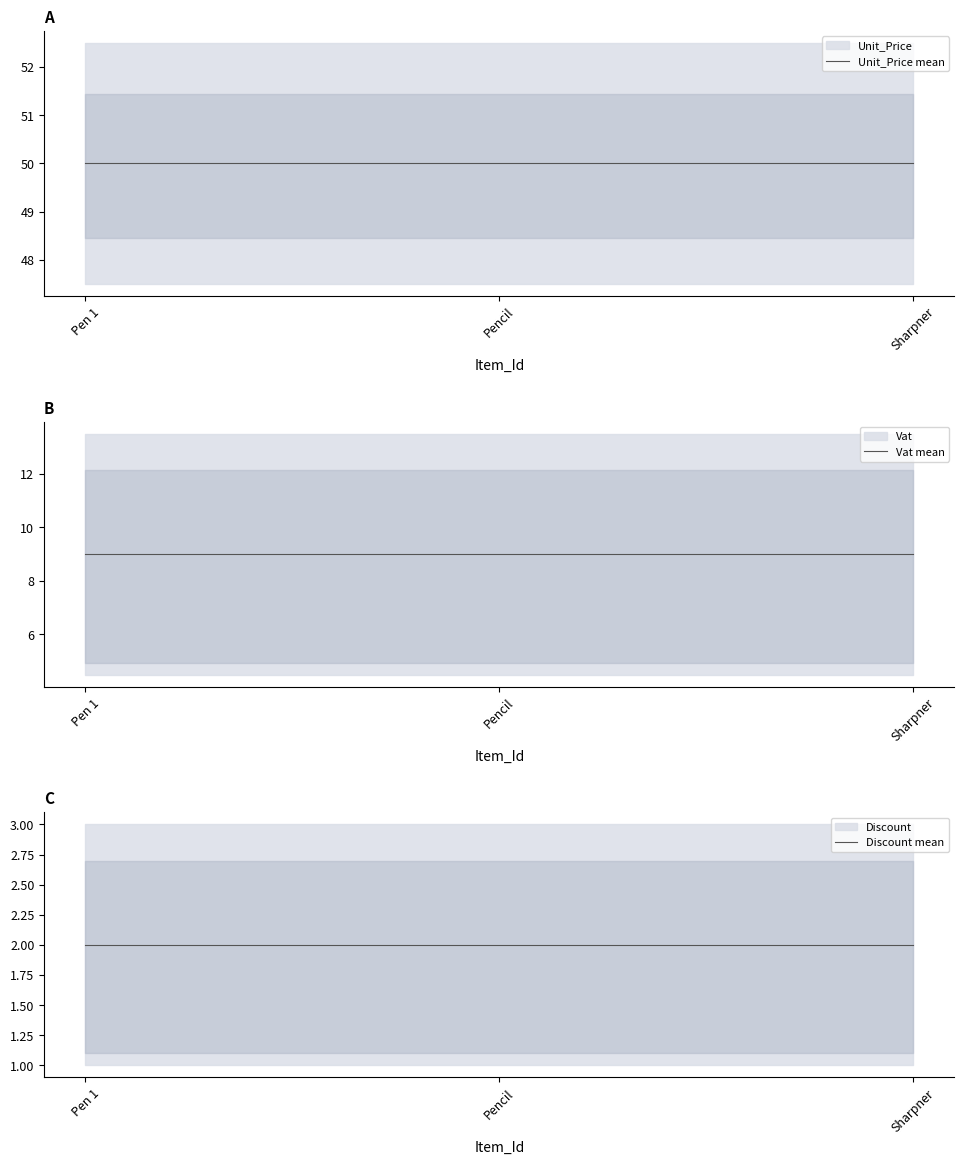

Reading left to right, transcribe all the data shown in this chart.

Unit_Price: 50	50	50
Discount: 2	2	2
Vat: 9	9	9